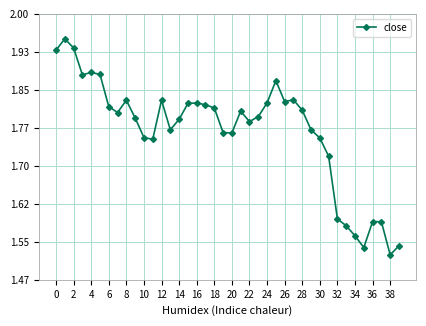

True or false: there are more than 2 points higher than both neighbors.

True